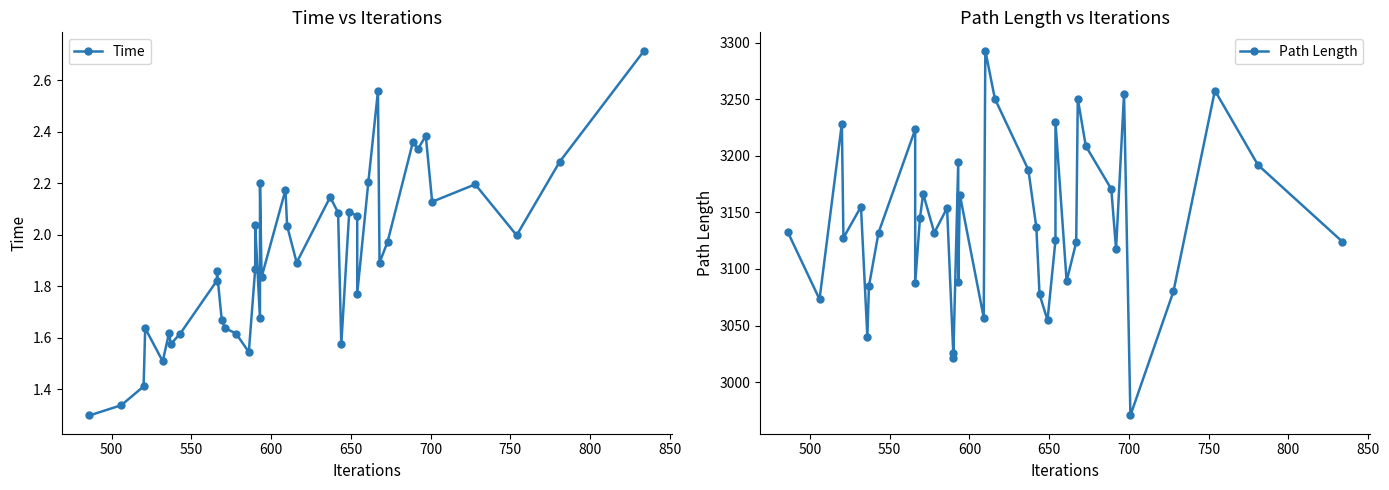

At how many categories does at least one series exceed 923?

40